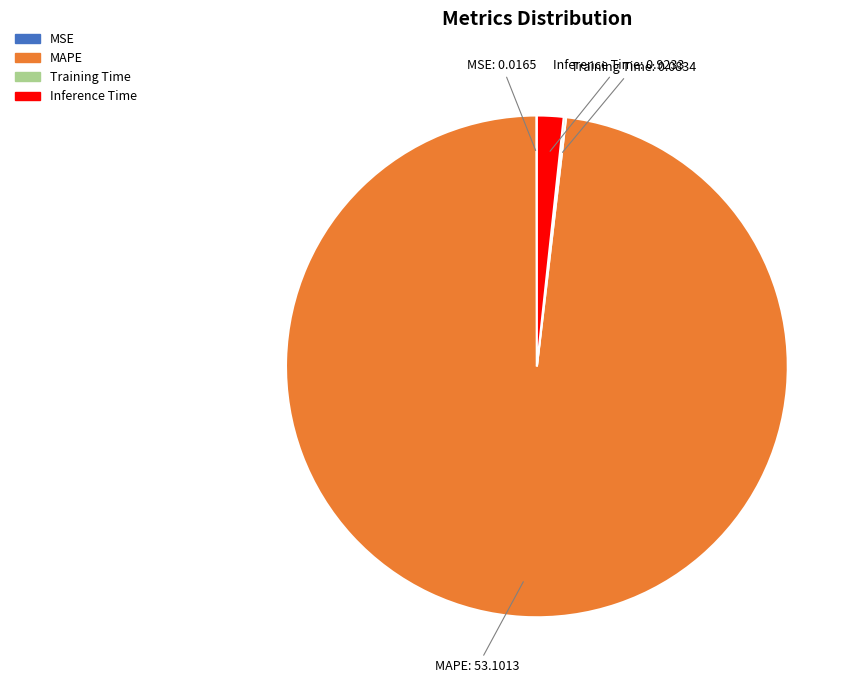

The MAPE slice represents 98% of the pie. True or false?

True